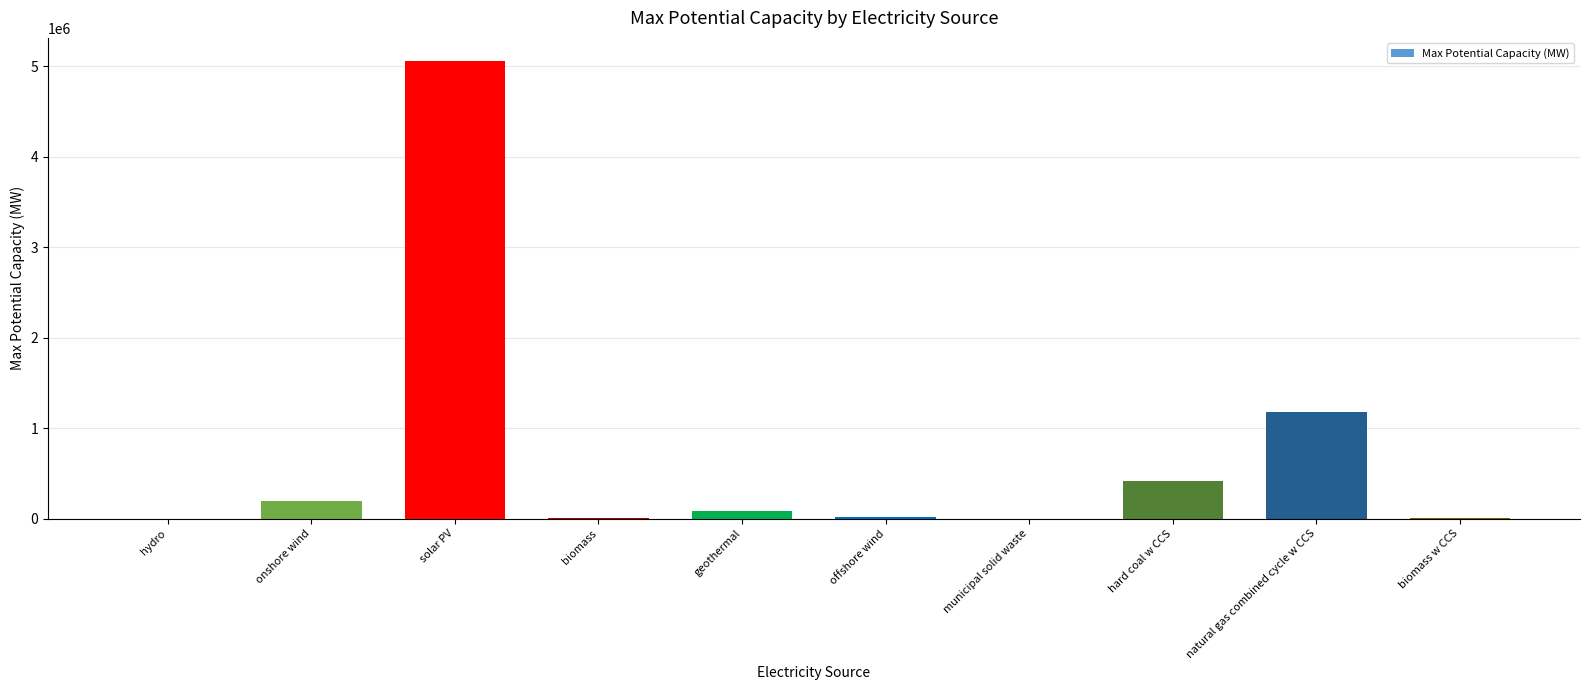

What value does the data have at natural gas combined cycle w CCS?

1182065.8